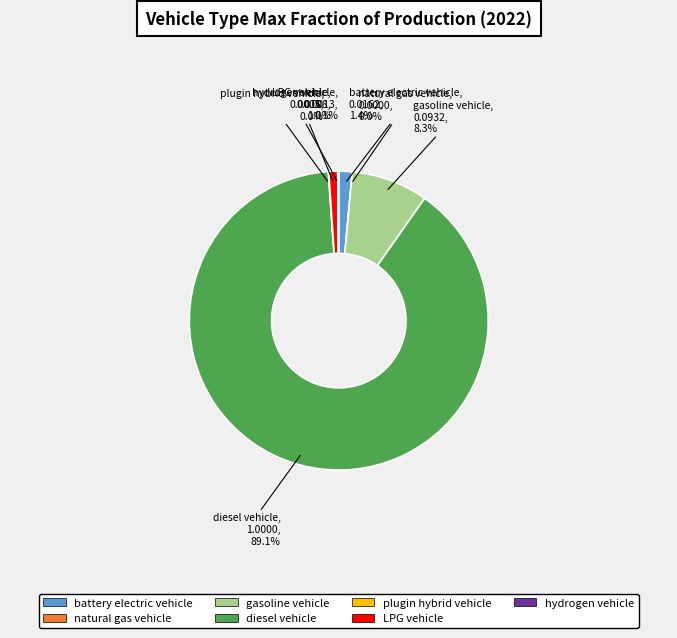

Between diesel vehicle and gasoline vehicle, which is larger?

diesel vehicle